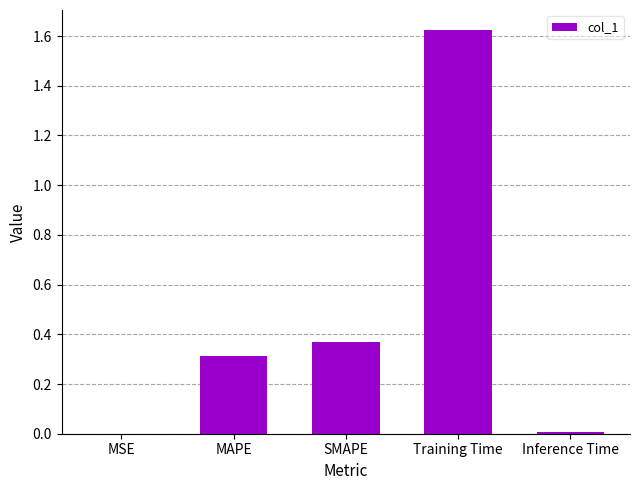

Which label corresponds to the largest value in the chart?

Training Time